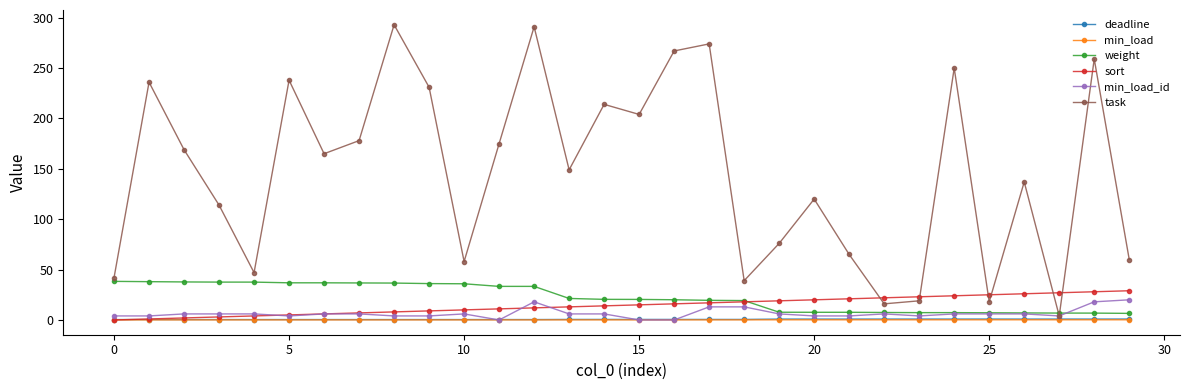

True or false: deadline has more than 2 interior local peaks.

True